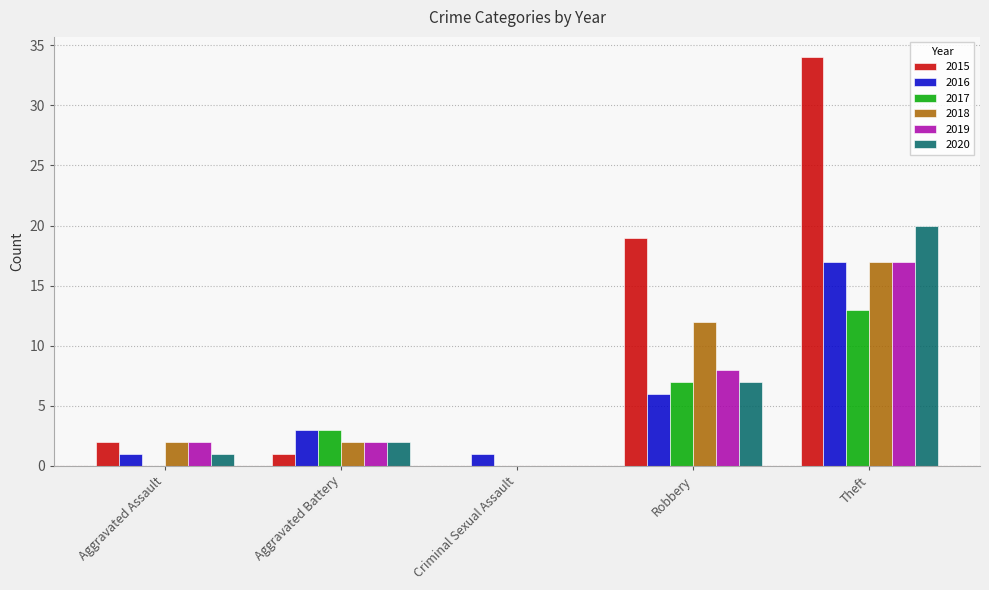

Reading left to right, list all the values displayed in this chart.

2015: Aggravated Assault=2	Aggravated Battery=1	Criminal Sexual Assault=0	Robbery=19	Theft=34
2016: Aggravated Assault=1	Aggravated Battery=3	Criminal Sexual Assault=1	Robbery=6	Theft=17
2017: Aggravated Assault=0	Aggravated Battery=3	Criminal Sexual Assault=0	Robbery=7	Theft=13
2018: Aggravated Assault=2	Aggravated Battery=2	Criminal Sexual Assault=0	Robbery=12	Theft=17
2019: Aggravated Assault=2	Aggravated Battery=2	Criminal Sexual Assault=0	Robbery=8	Theft=17
2020: Aggravated Assault=1	Aggravated Battery=2	Criminal Sexual Assault=0	Robbery=7	Theft=20